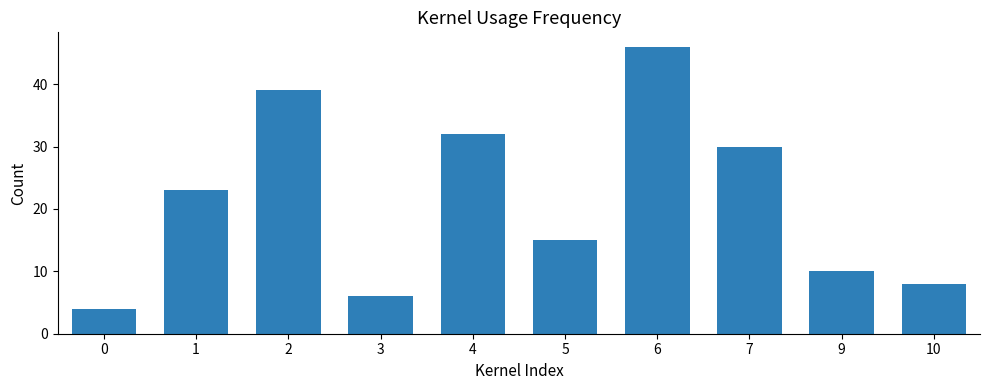

What value does the data have at 1?

23